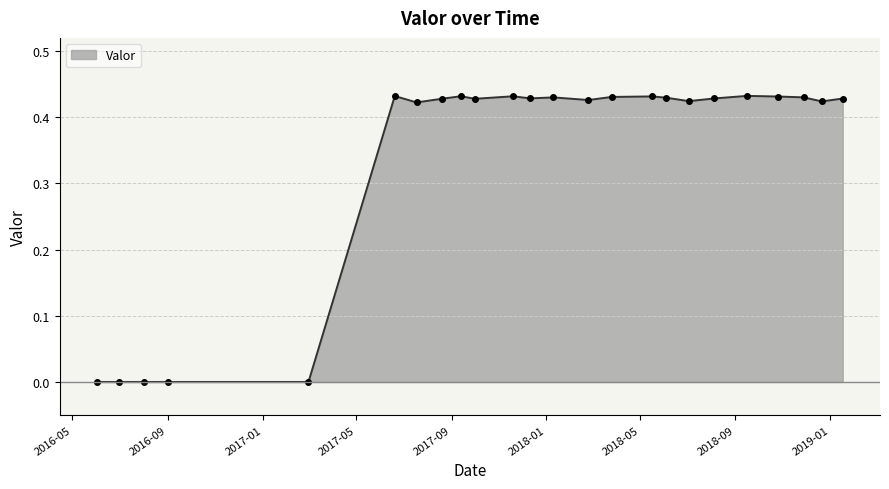

What is the difference between the maximum and minimum values?

0.4